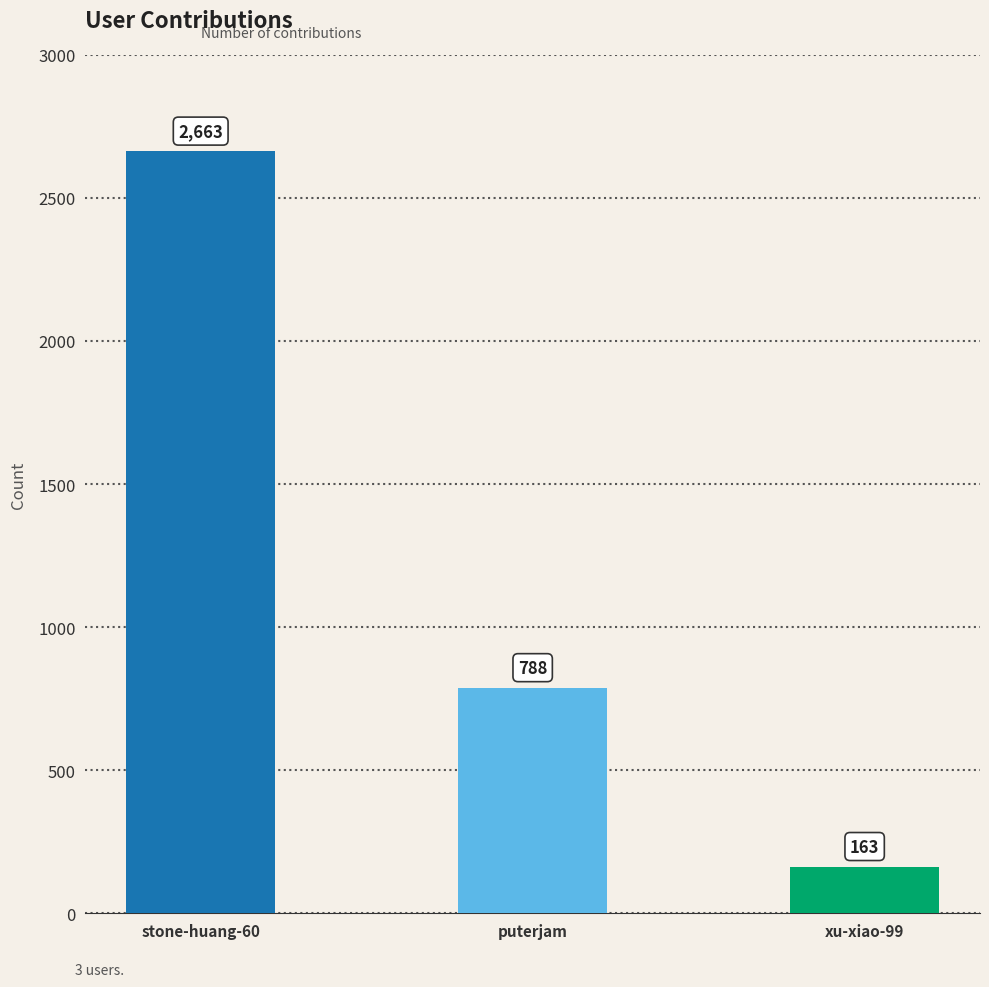

What is the label of the 3rd bar from the left?

xu-xiao-99